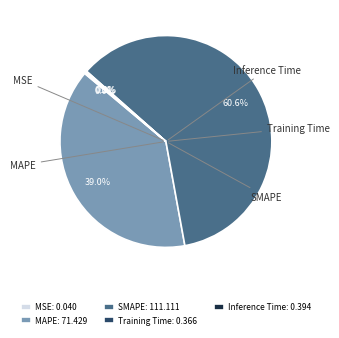

True or false: SMAPE accounts for 55% of the total.

False